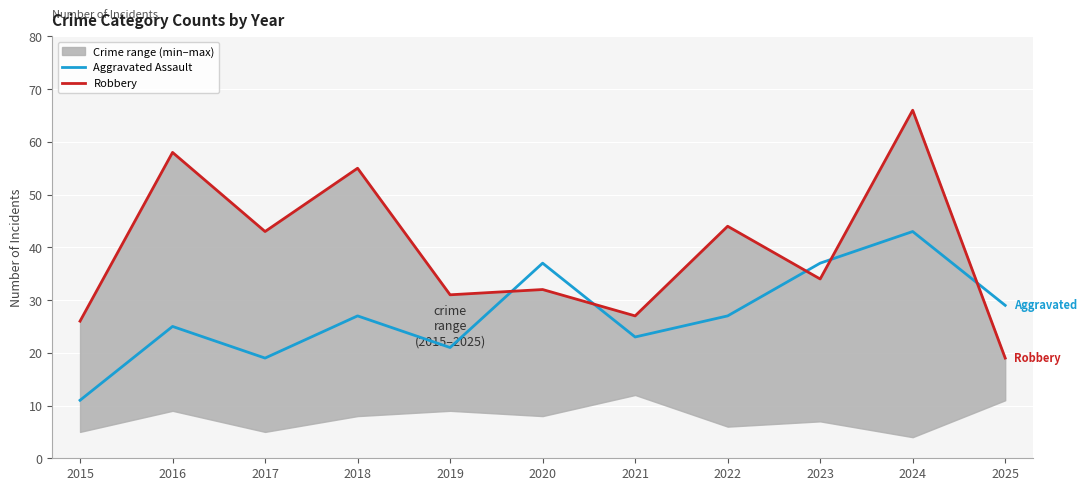

What is the spread (max minus min) of values at 2019?

10